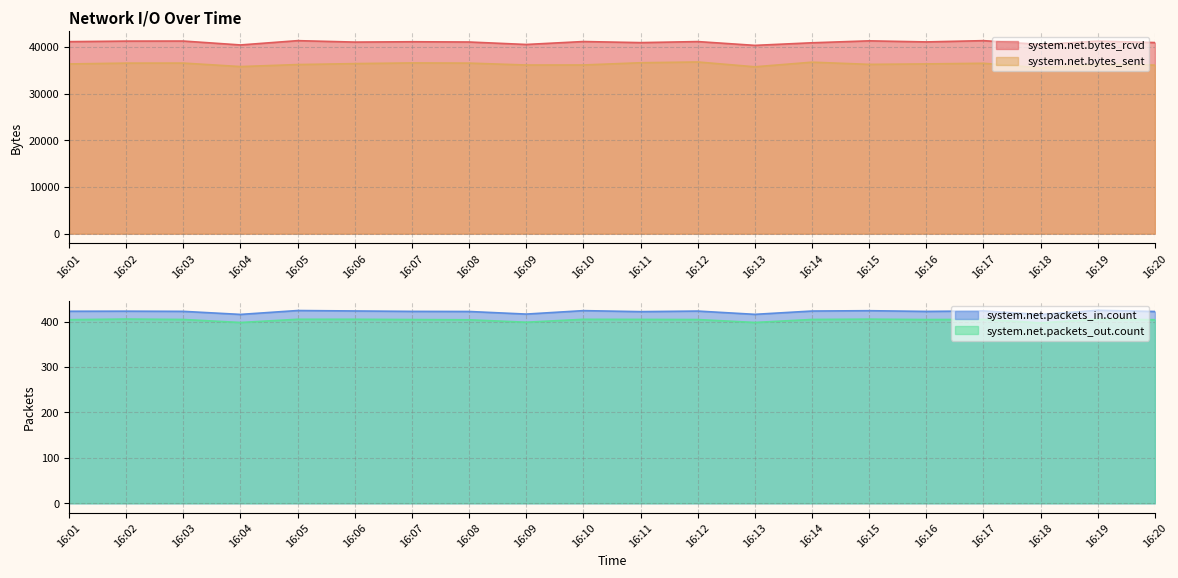

Does the chart have visible grid lines?

Yes